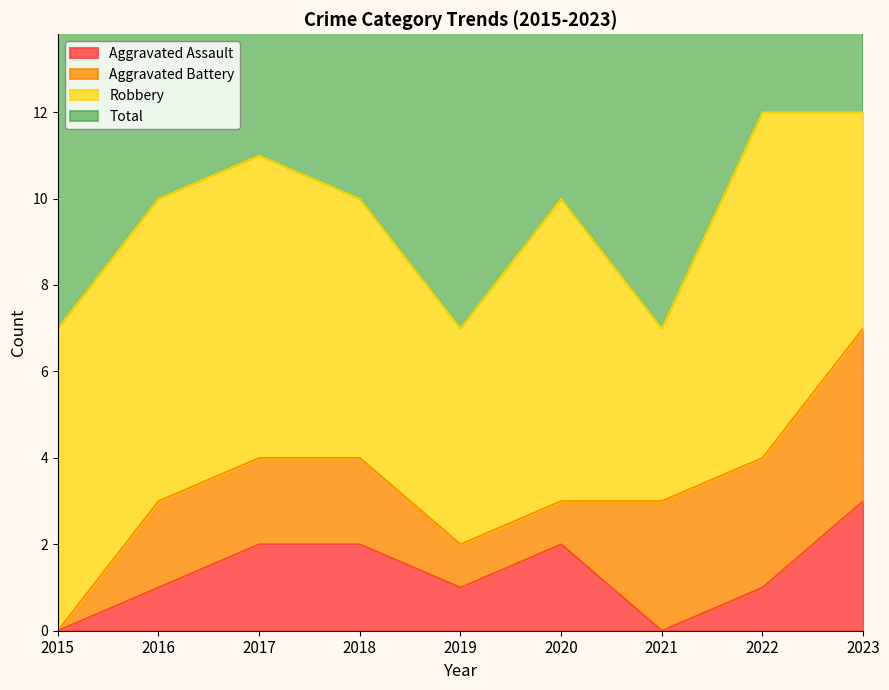

Which category has the highest value in the Aggravated Assault series?

2023